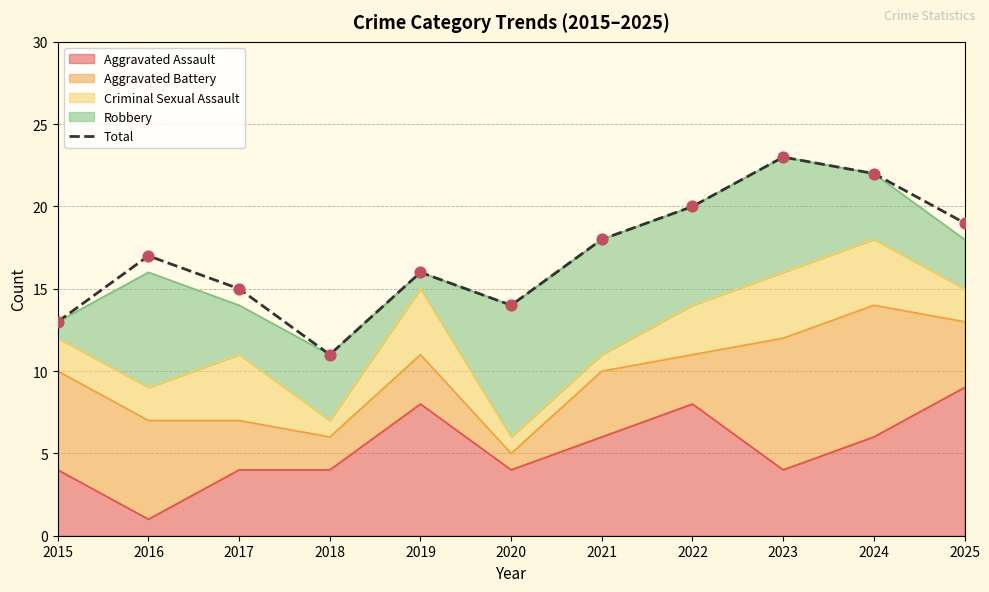

What is the change in value from 2023 to 2025?

-4